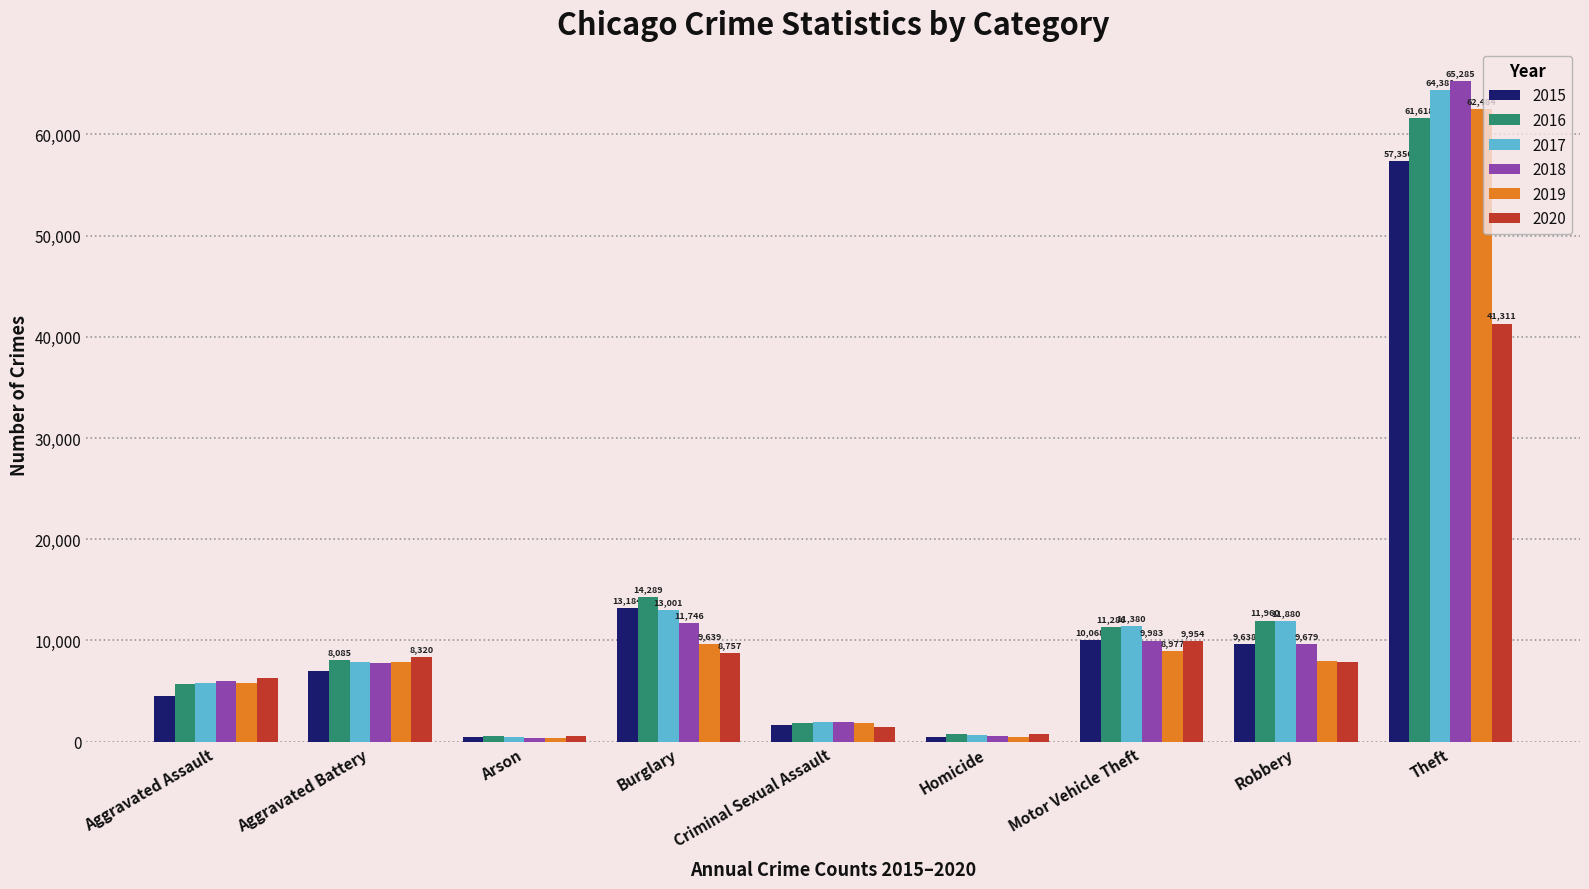

What is the approximate value of 2016 at Robbery, to the nearest 10?

11960